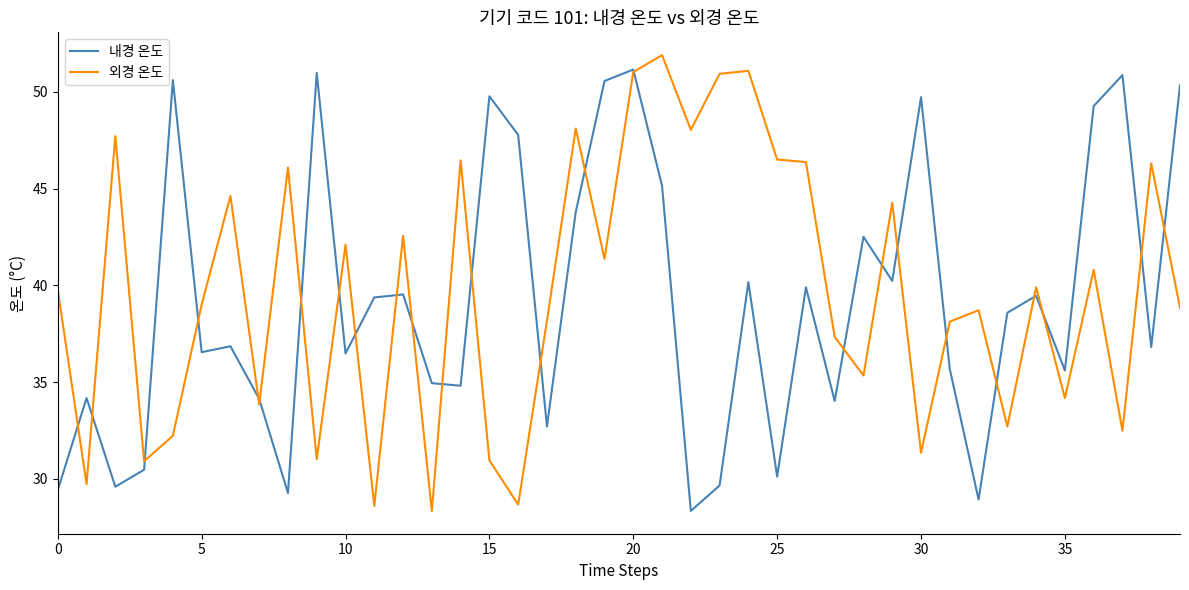

What is the minimum value for 내경 온도?

28.3